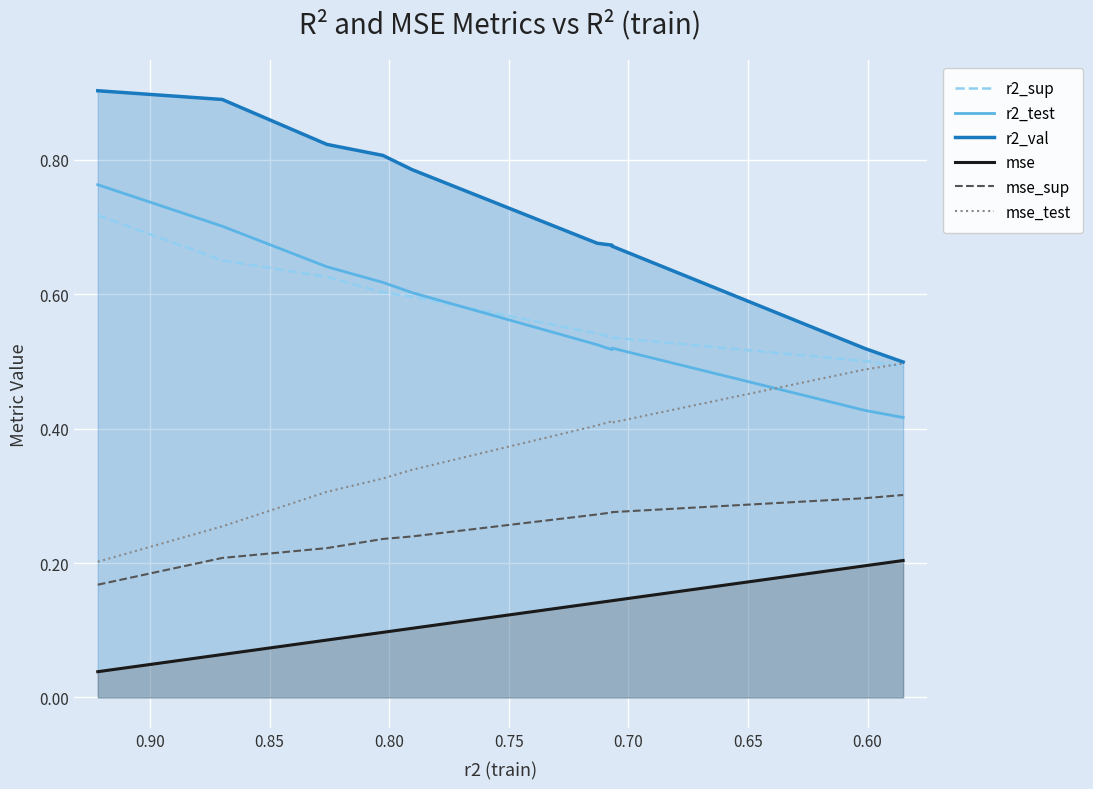

At how many categories does at least one series exceed 0?

10